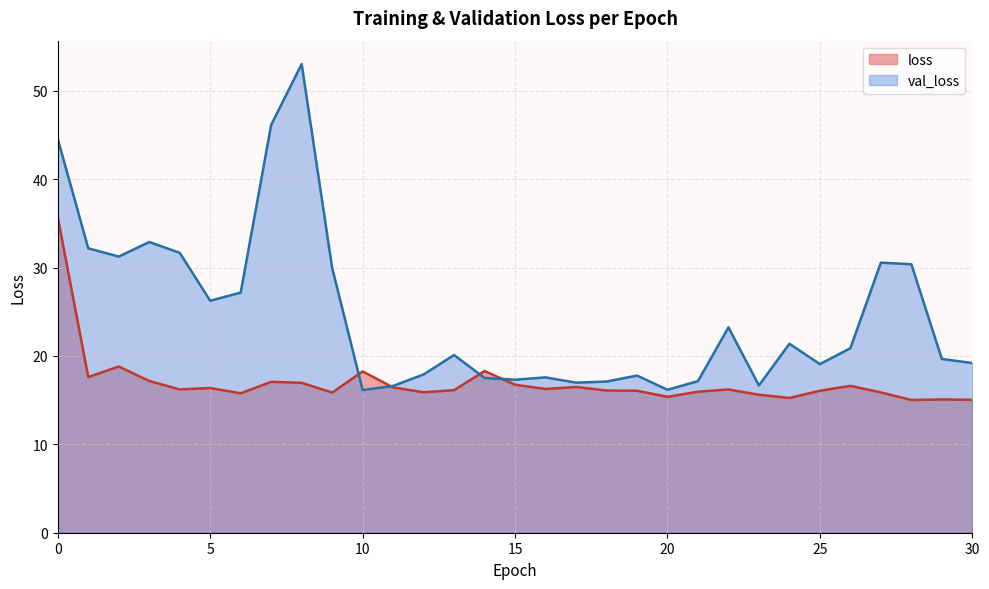

What is the value of the loss point at the 21st from the left?

15.4